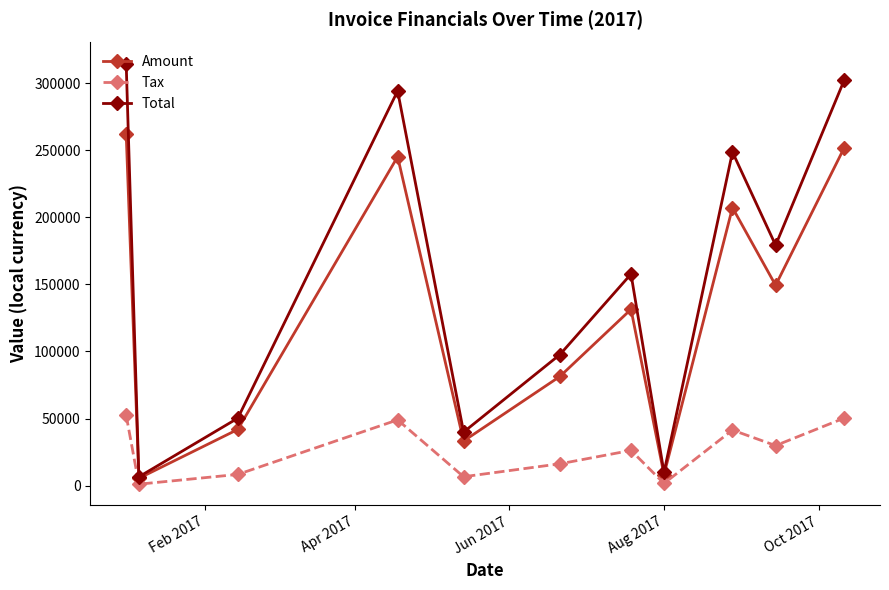

Which series has the largest total across all categories?

Total